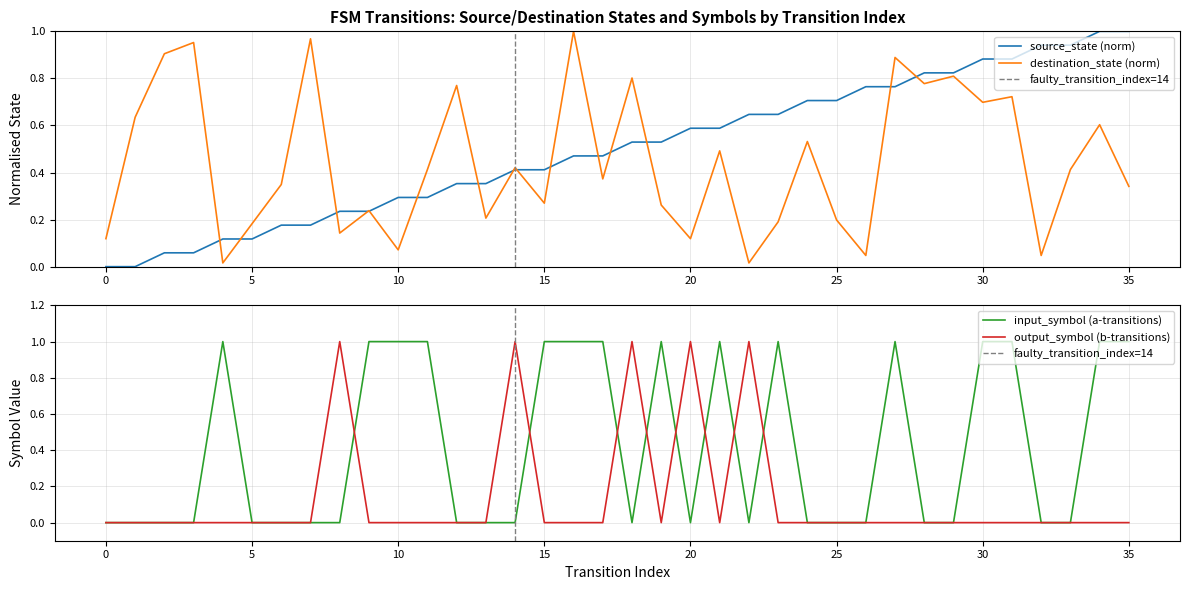

Which series ends up on top after the final intersection of input_symbol_a and destination_state?

input_symbol_a